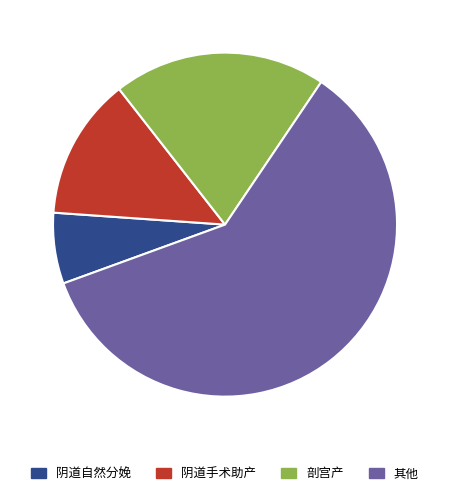

What is the majority slice?

其他